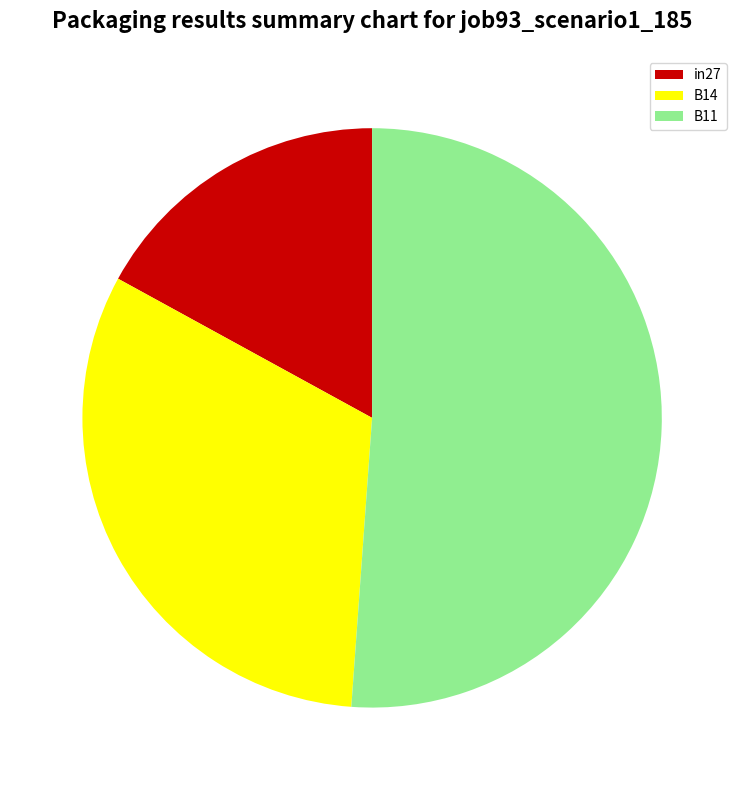

What is the largest slice in the pie chart?

B11